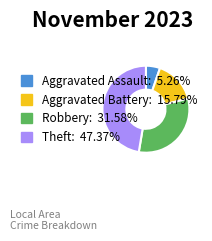

Between Aggravated Assault and Theft, which is larger?

Theft